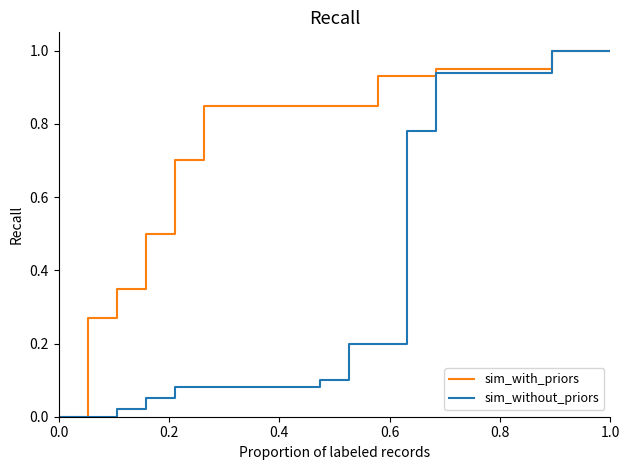

What is the greatest value displayed?

1.0